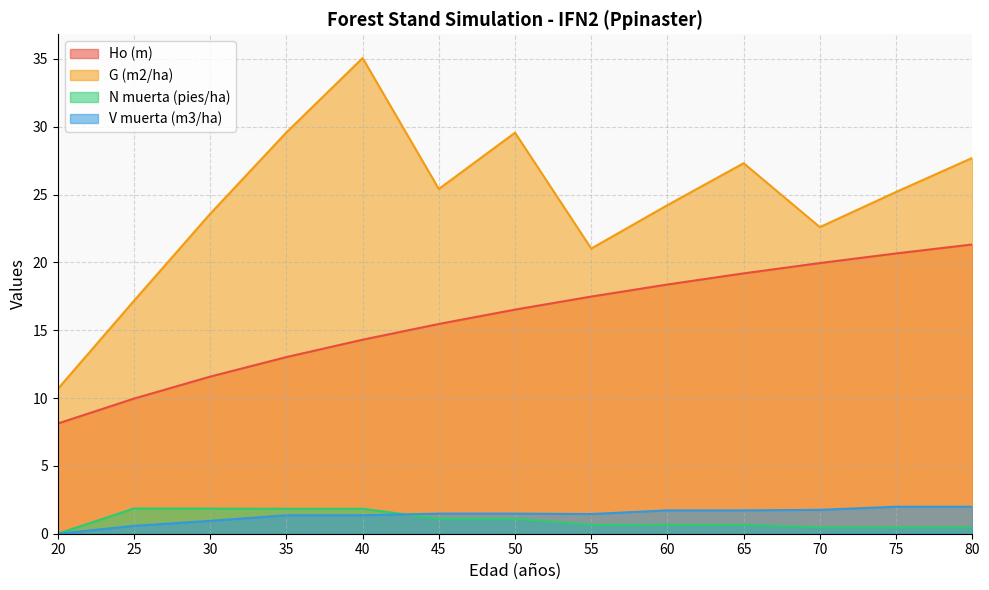

True or false: N muerta (pies/ha) has a value of 0.3 at 70.

False